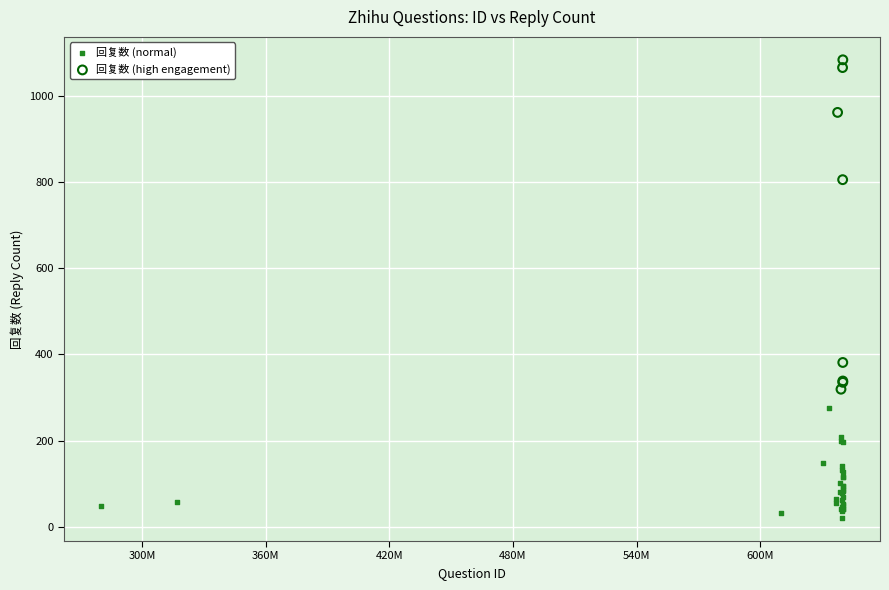

Which series reaches the minimum Y coordinate?

回复数 (normal)